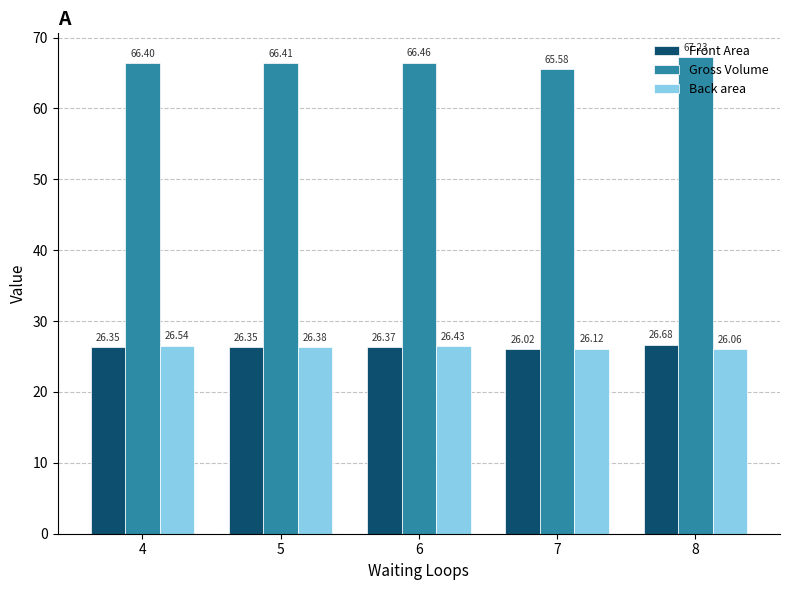

Which series has the largest total across all categories?

Gross Volume